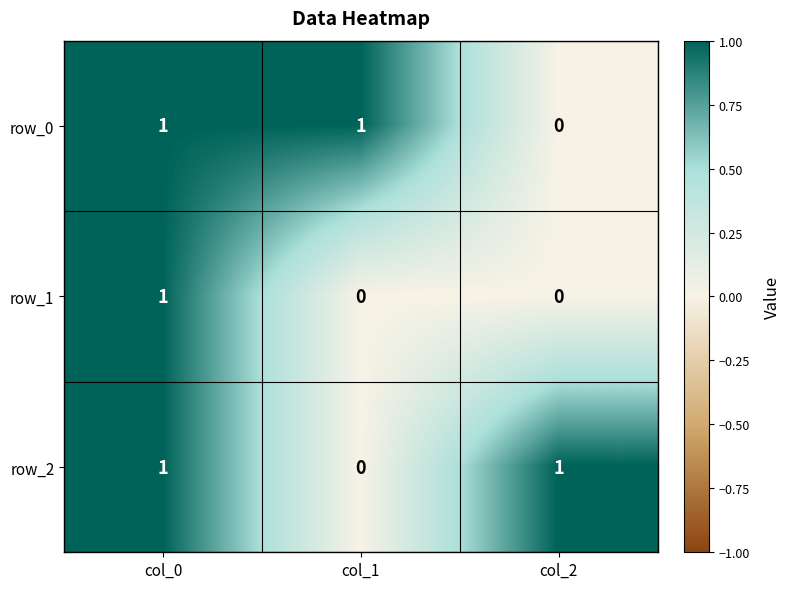

Where is row_0 nearest to the value 0?

col_2